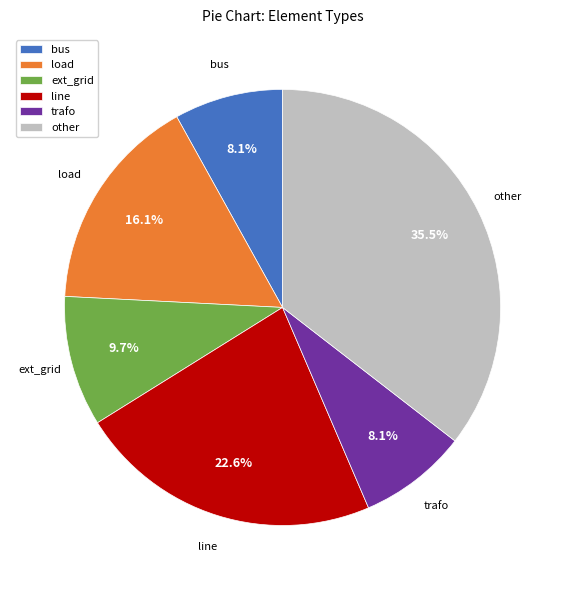

To the nearest percent, what percentage of the pie is line?

23%